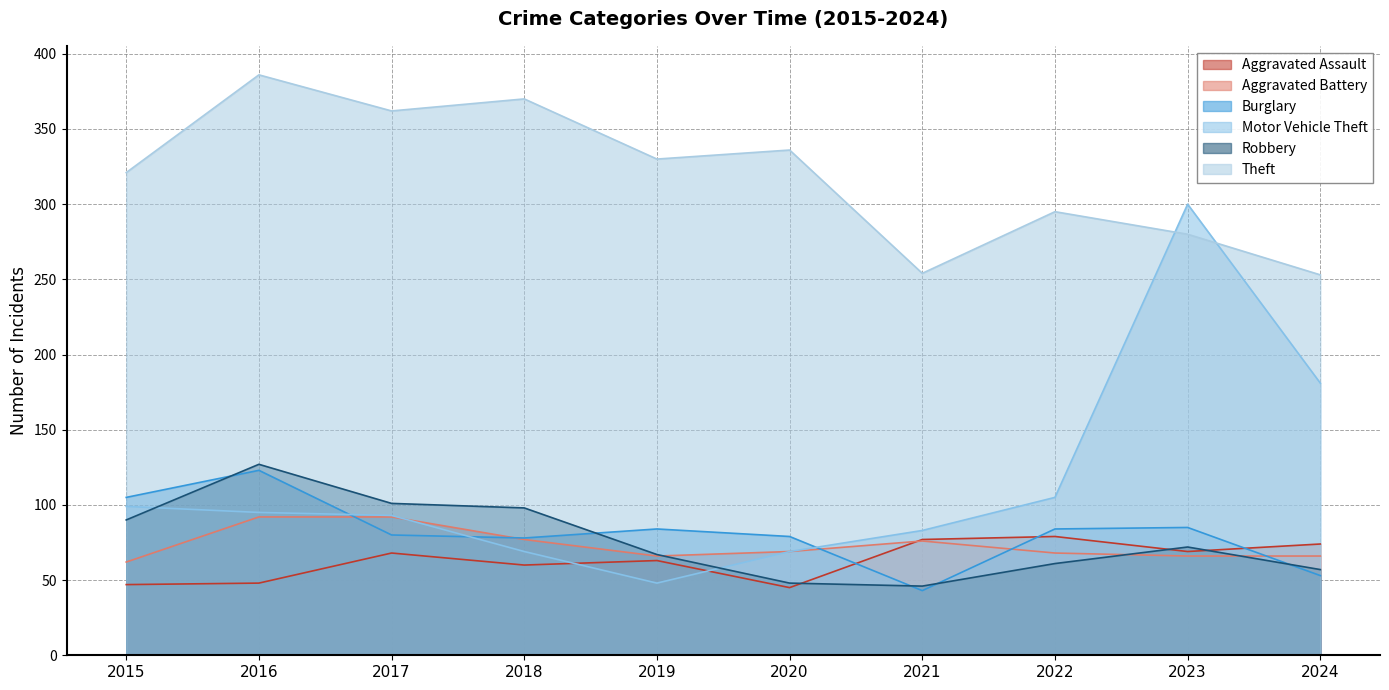

Which category has the highest value across all series?

2016